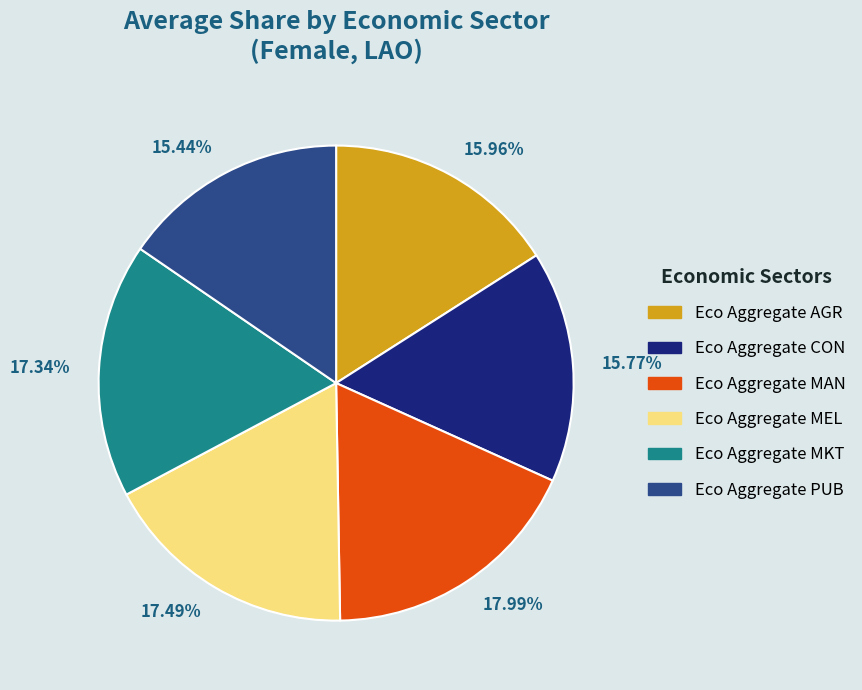

Which category has the biggest portion of the pie?

Eco Aggregate MAN